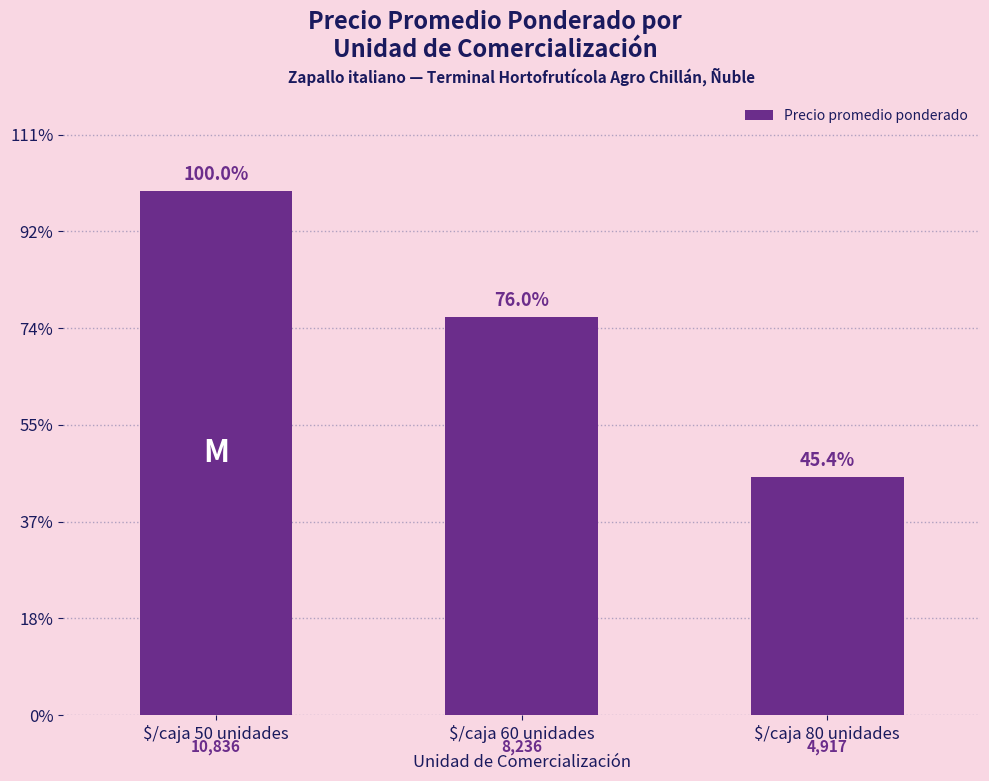

At which label does the data first exceed 8236?

$/caja 50 unidades